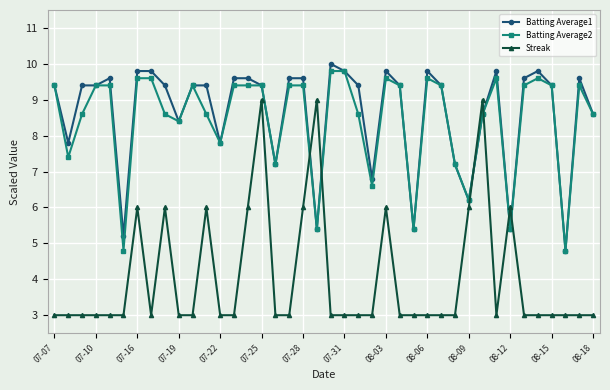

What is the highest value of the Batting Average2 series?

9.8